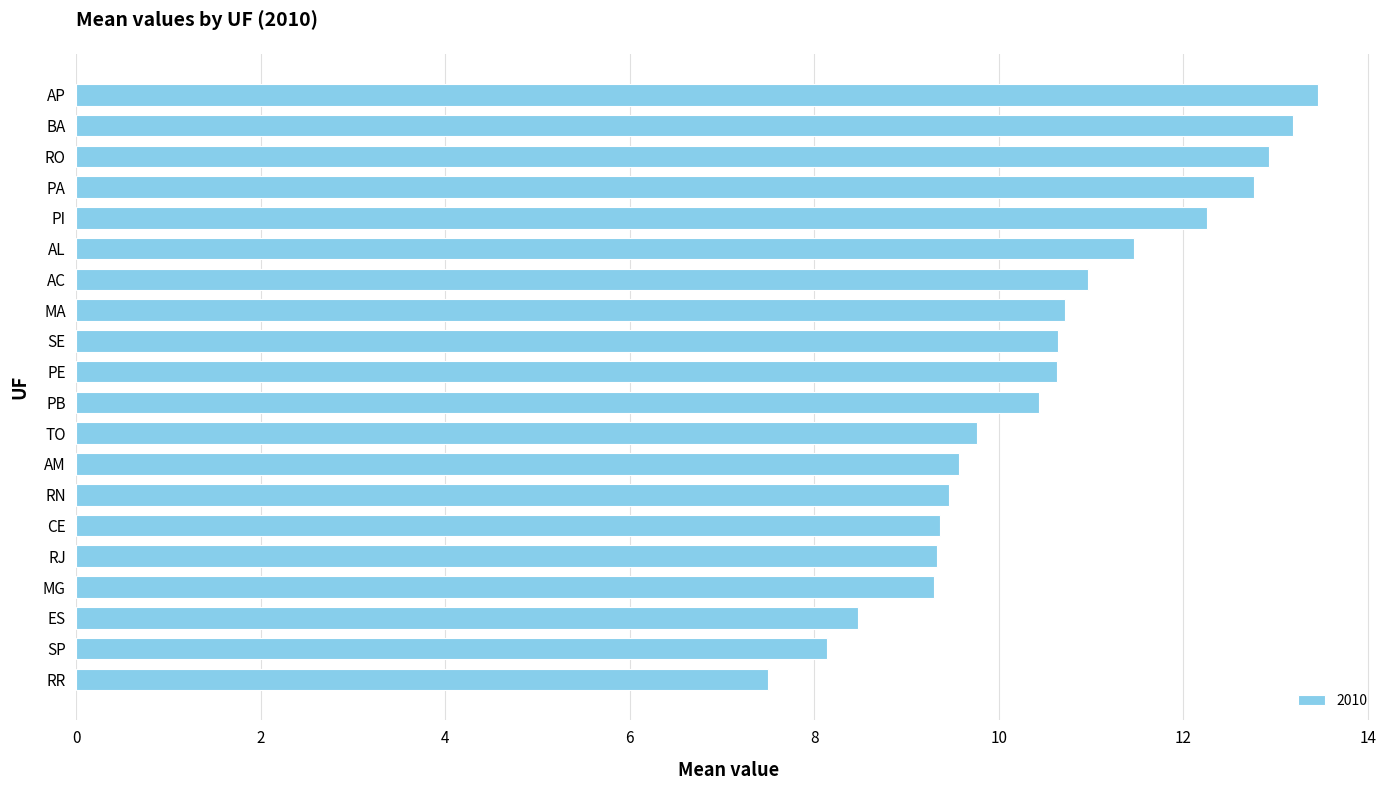

True or false: the data shows 18.0 at AC.

False